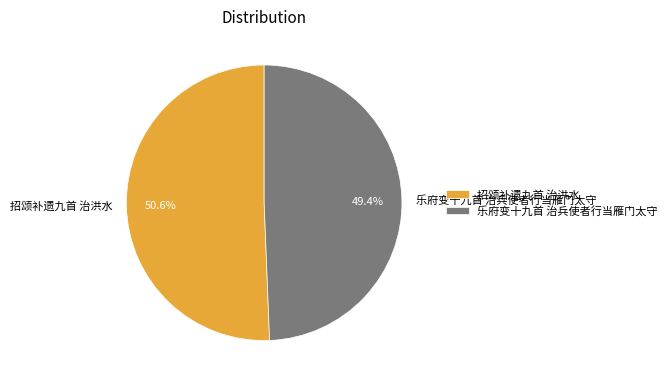

What percentage is the 乐府变十九首 治兵使者行当雁门太守 slice, to the nearest percent?

49%